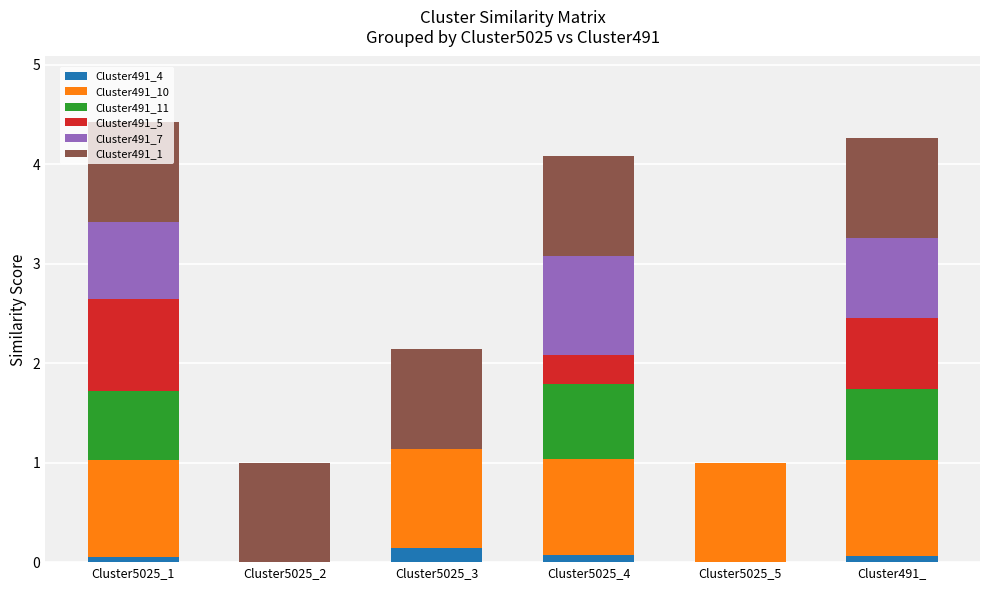

What is the total value across all series at Cluster5025_2?

1.0